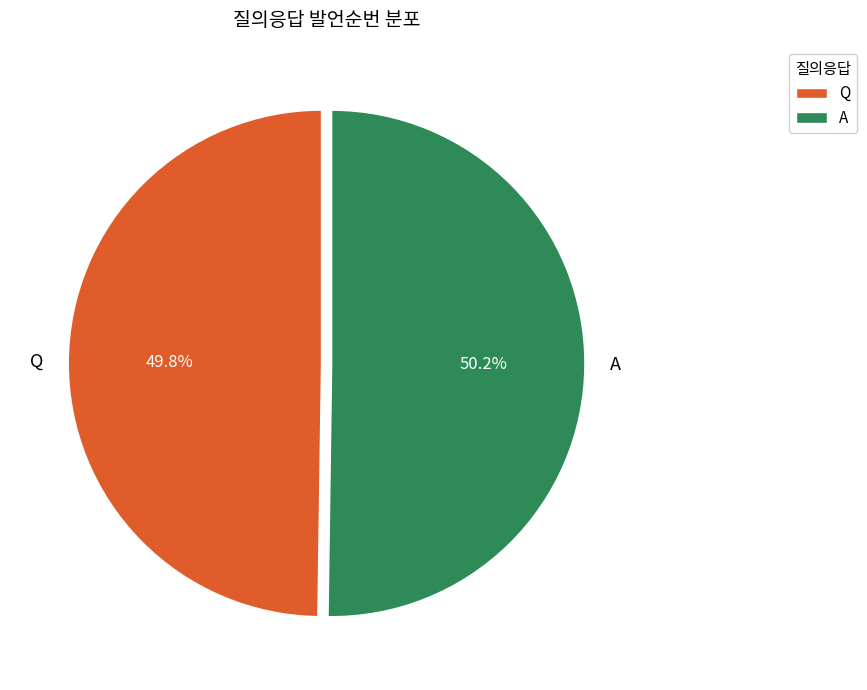

To the nearest percent, what is the average slice percentage?

50%